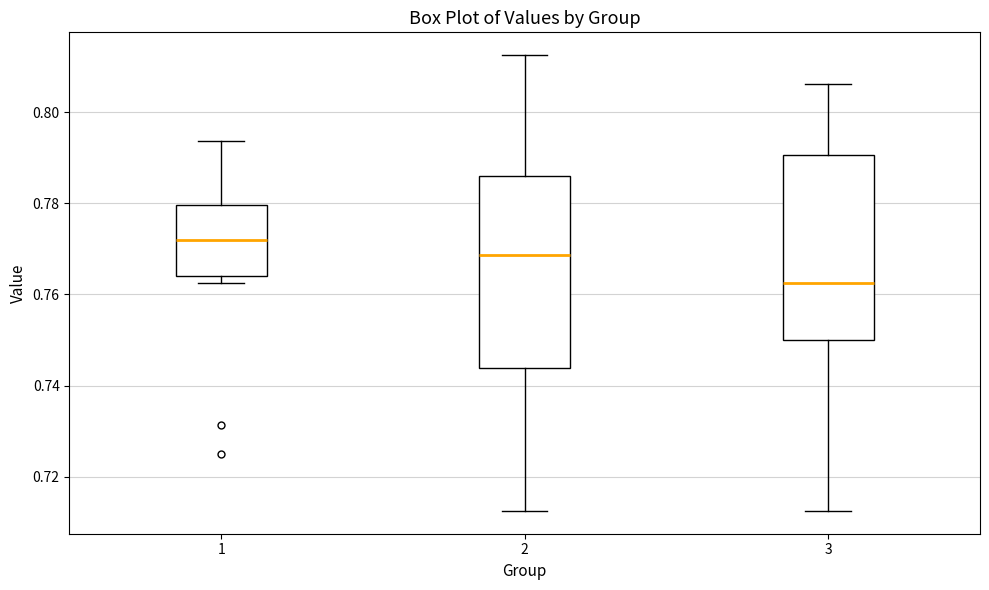

Reading left to right, read every box against the y-axis: the position of its median line, the range the box covers, and the ends of its whiskers. The values are not printed on the chart, so give them approximately, as read against the axis.

1: median 0.772, box 0.764 to 0.780, whiskers 0.762 to 0.794
2: median 0.768, box 0.744 to 0.786, whiskers 0.712 to 0.812
3: median 0.762, box 0.750 to 0.790, whiskers 0.712 to 0.806